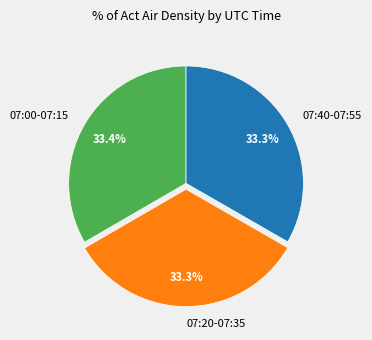

What portion of the pie excludes 07:20-07:35?

66.7%